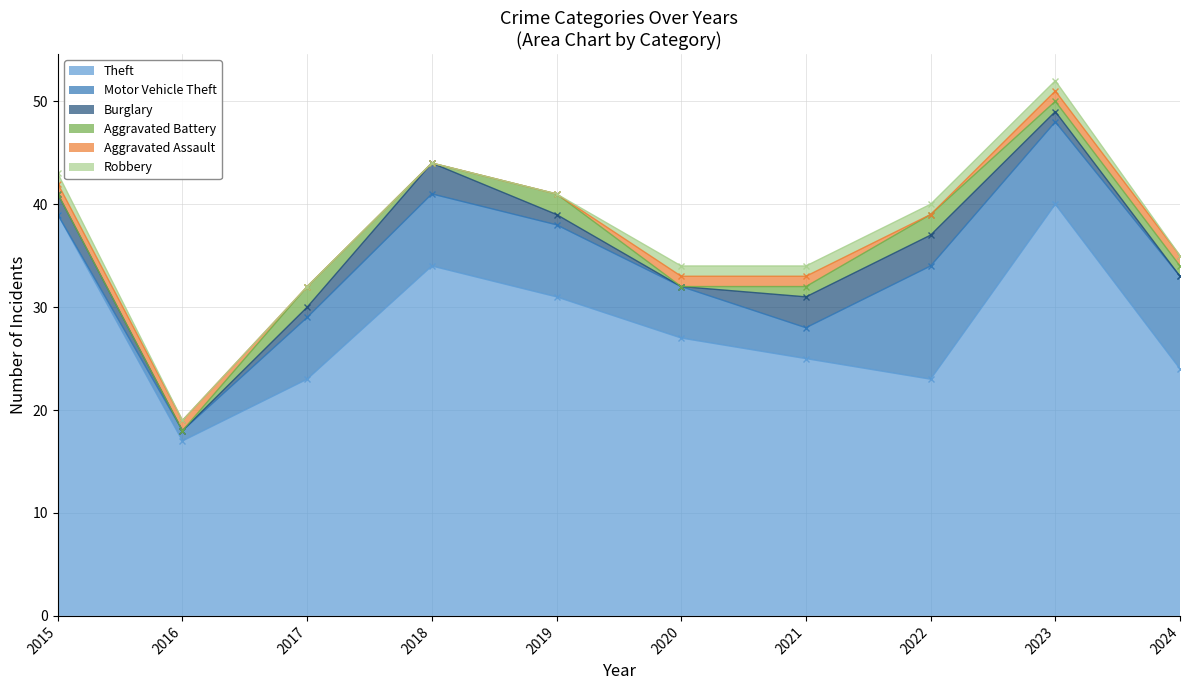

At how many categories does at least one series exceed 6?

10